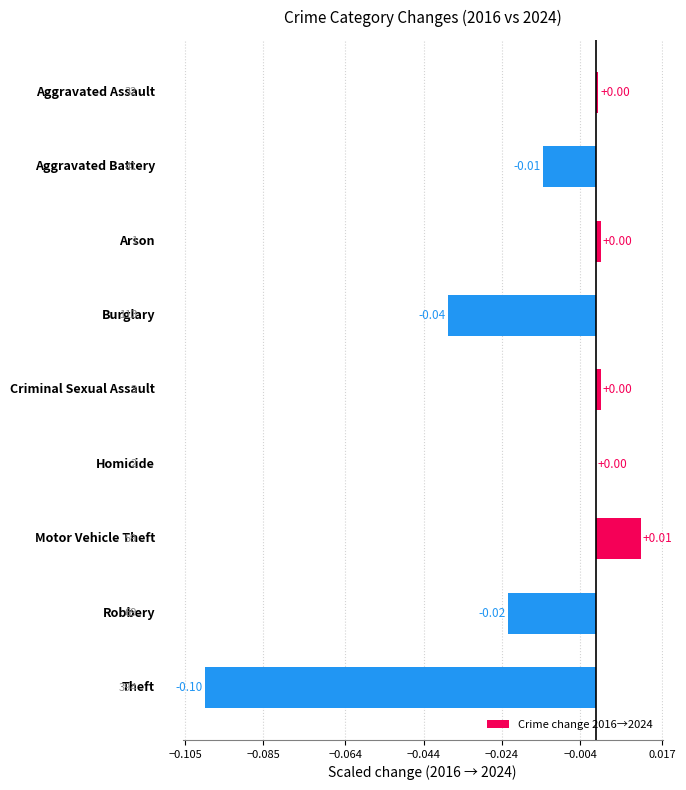

What is the sum of all values?

-0.2